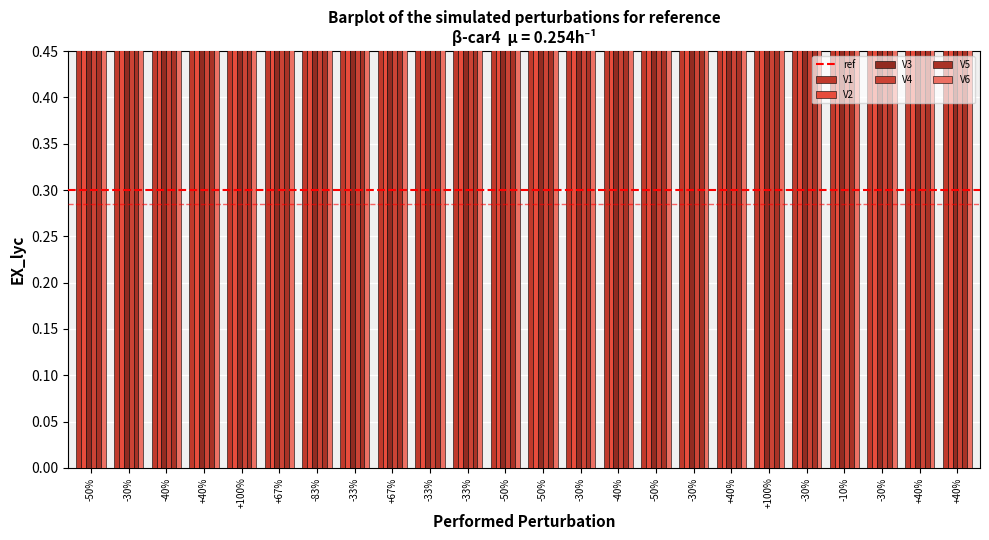

Is it true that V2 equals 1.0 at -30%?

True